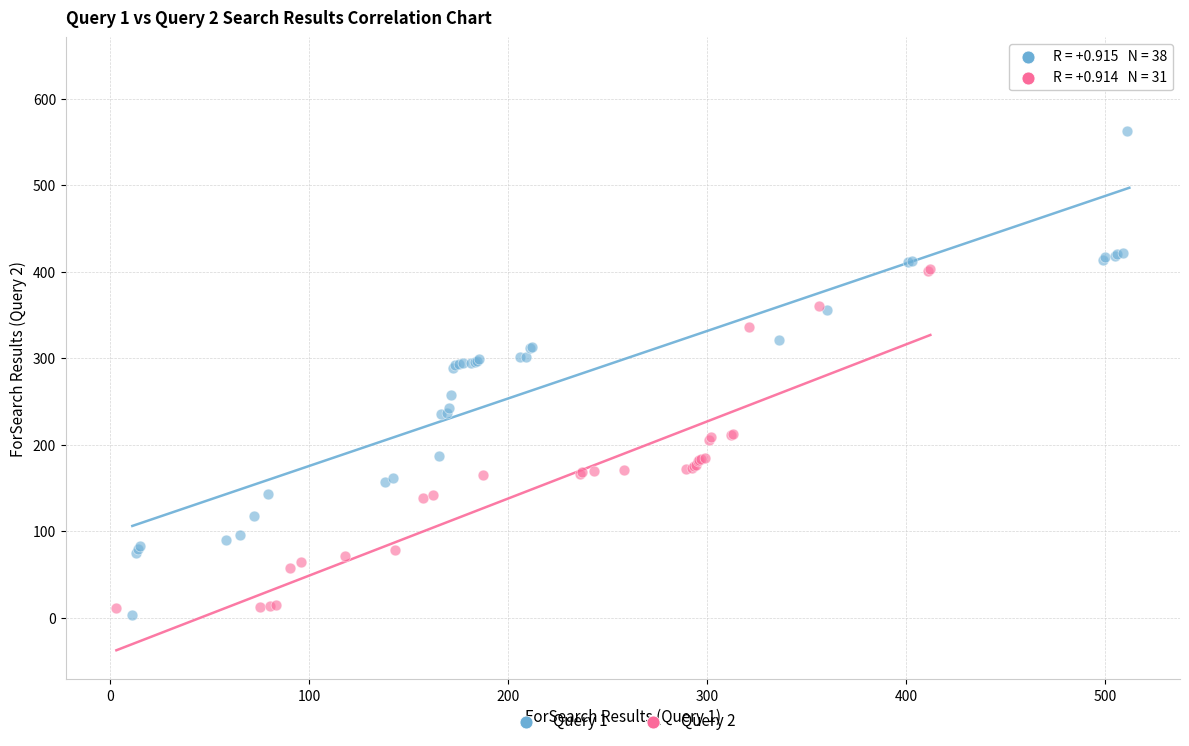

Which series contains the highest Y value?

Query 1